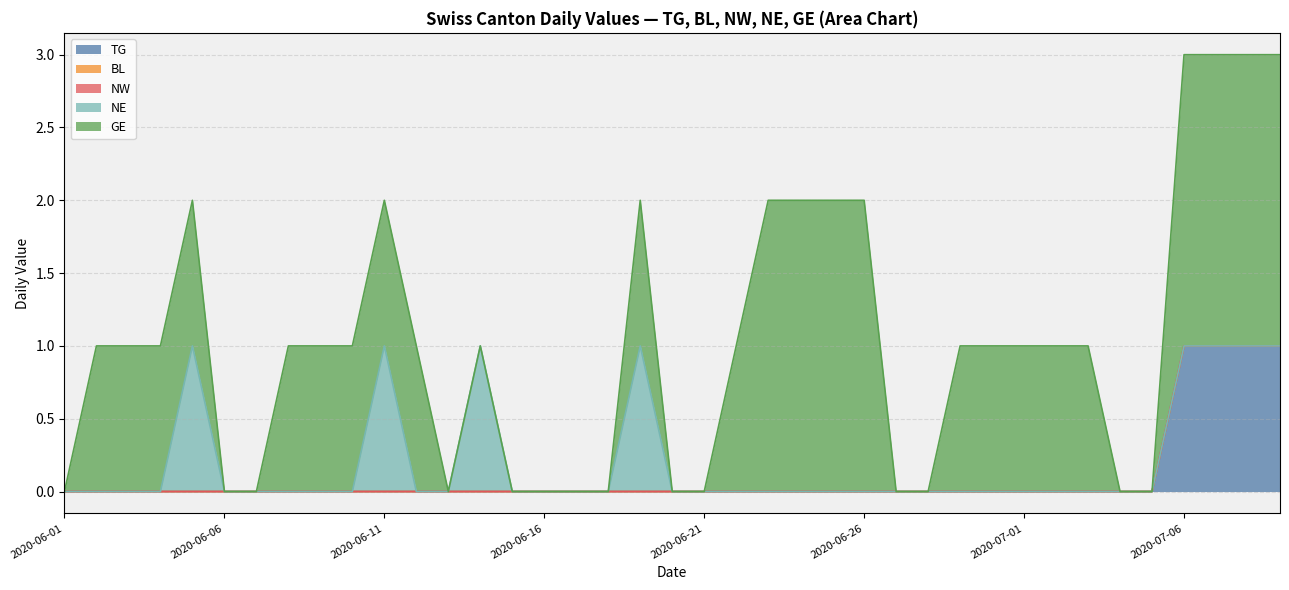

What is the greatest value displayed?

2